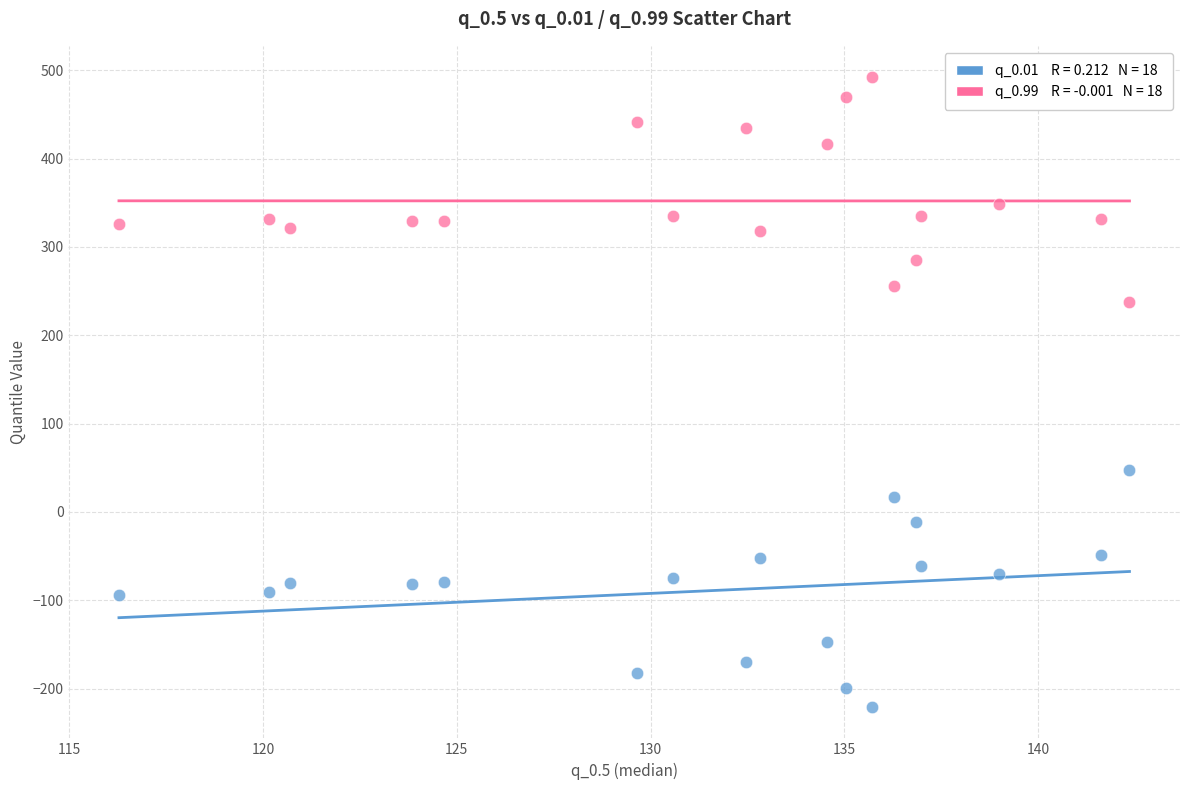

Across all series, what Y value is closest to 135?

47.1